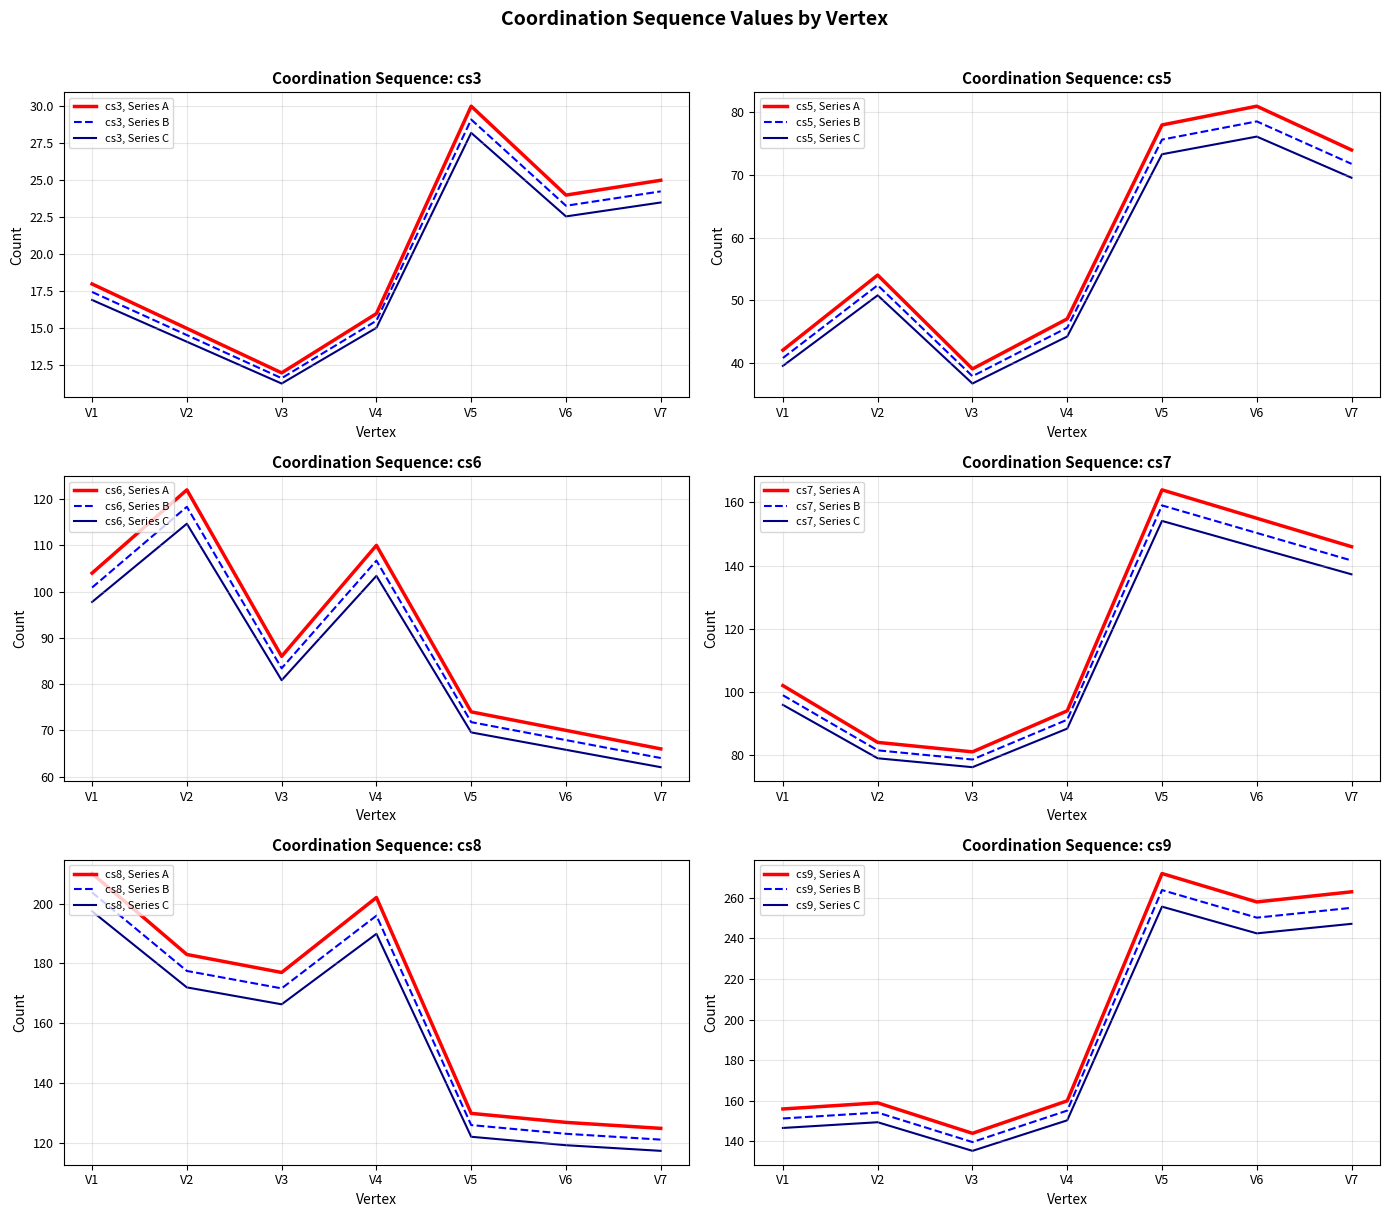

The cs7 series shows 145.7 at V6. True or false?

True